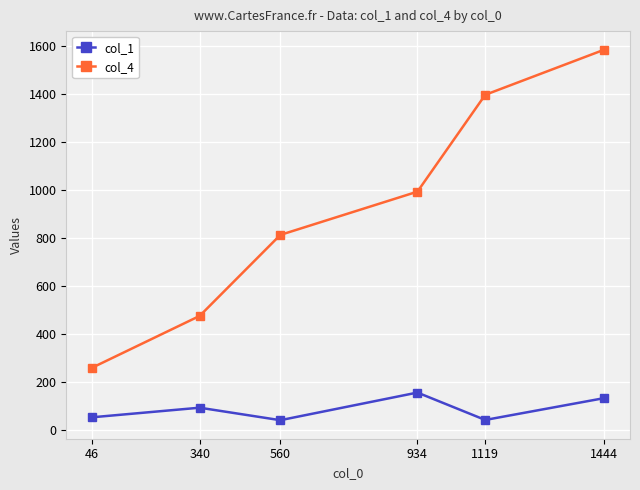

Rank the series by their maximum value, from highest to lowest.

col_4, col_1